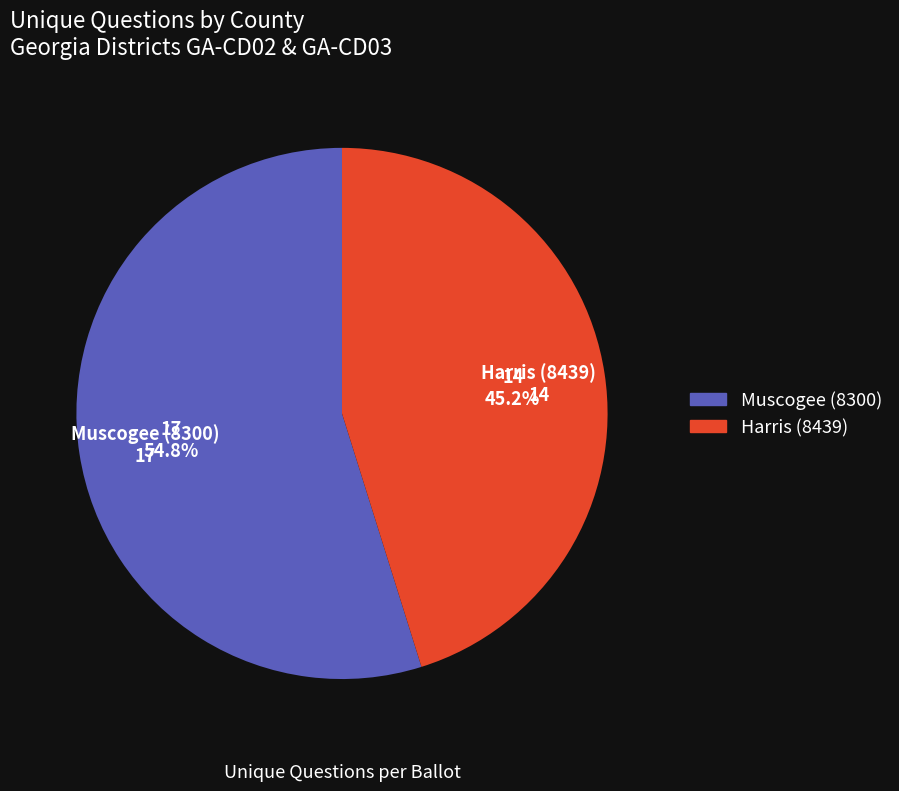

To the nearest percent, what is the combined percentage of Muscogee (8300) and Harris (8439)?

100%